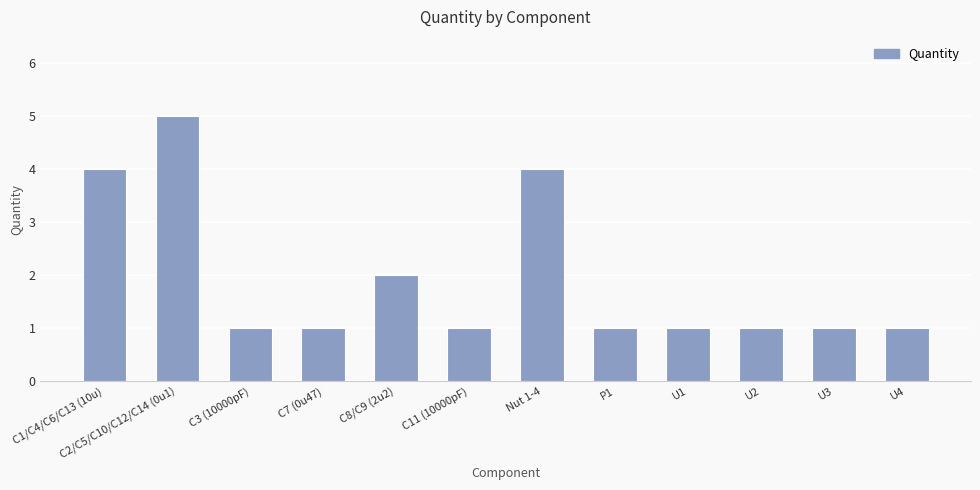

The value at C1/C4/C6/C13 (10u) is 7. True or false?

False